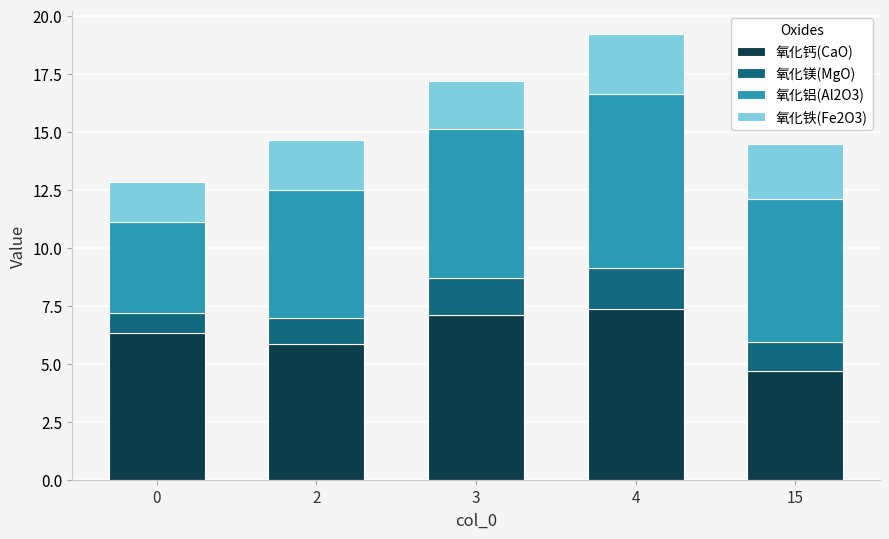

What is the difference between the maximum and minimum values in the 氧化钙(CaO) series?

2.6